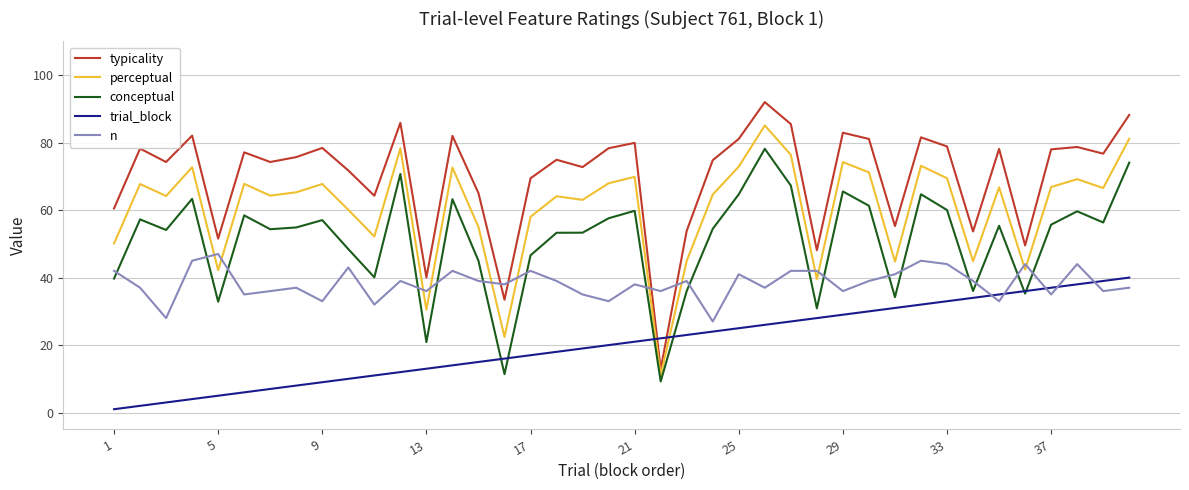

What is the lowest value of the perceptual series?

11.1